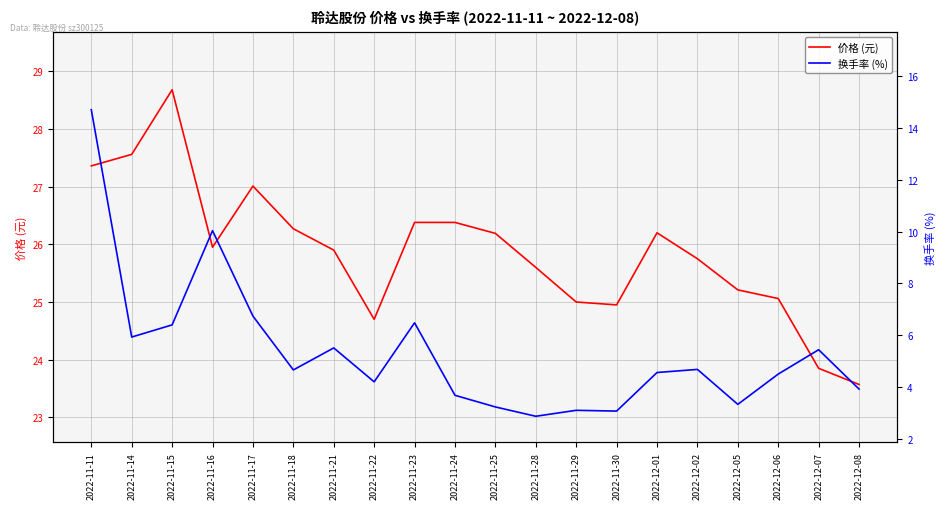

Reading left to right, transcribe all the data shown in this chart.

价格 (元): 2022-11-11=27.4	2022-11-14=27.6	2022-11-15=28.7	2022-11-16=25.9	2022-11-17=27.0	2022-11-18=26.3	2022-11-21=25.9	2022-11-22=24.7	2022-11-23=26.4	2022-11-24=26.4	2022-11-25=26.2	2022-11-28=25.6	2022-11-29=25.0	2022-11-30=24.9	2022-12-01=26.2	2022-12-02=25.8	2022-12-05=25.2	2022-12-06=25.1	2022-12-07=23.9	2022-12-08=23.6
换手率 (%): 2022-11-11=14.7	2022-11-14=5.9	2022-11-15=6.4	2022-11-16=10.0	2022-11-17=6.7	2022-11-18=4.7	2022-11-21=5.5	2022-11-22=4.2	2022-11-23=6.5	2022-11-24=3.7	2022-11-25=3.2	2022-11-28=2.9	2022-11-29=3.1	2022-11-30=3.1	2022-12-01=4.6	2022-12-02=4.7	2022-12-05=3.3	2022-12-06=4.5	2022-12-07=5.4	2022-12-08=3.9